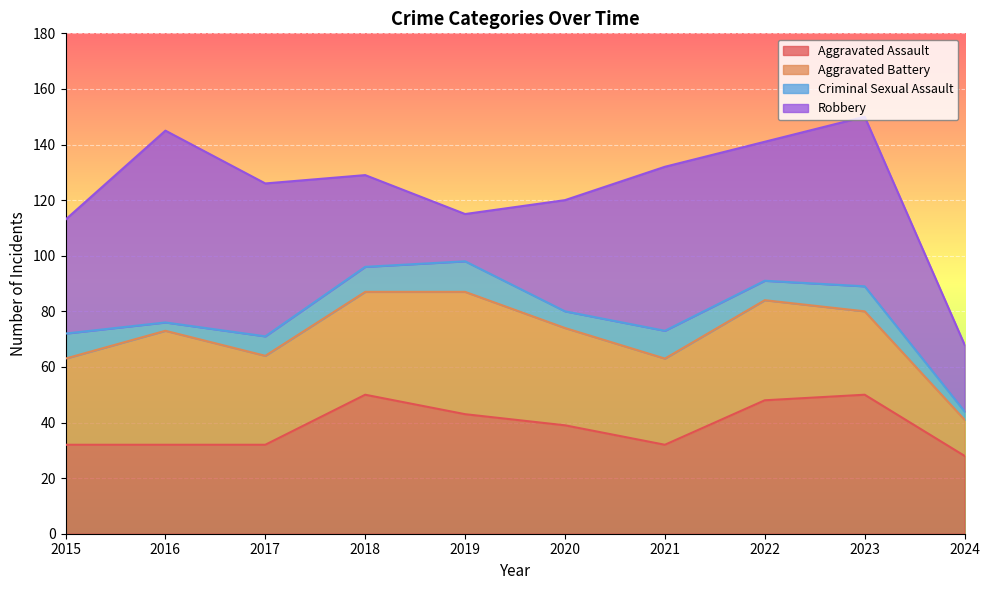

Reading left to right, extract all data points from this chart.

Aggravated Assault: 2015=32	2016=32	2017=32	2018=50	2019=43	2020=39	2021=32	2022=48	2023=50	2024=28
Aggravated Battery: 2015=31	2016=41	2017=32	2018=37	2019=44	2020=35	2021=31	2022=36	2023=30	2024=13
Criminal Sexual Assault: 2015=9	2016=3	2017=7	2018=9	2019=11	2020=6	2021=10	2022=7	2023=9	2024=3
Robbery: 2015=41	2016=69	2017=55	2018=33	2019=17	2020=40	2021=59	2022=50	2023=61	2024=24